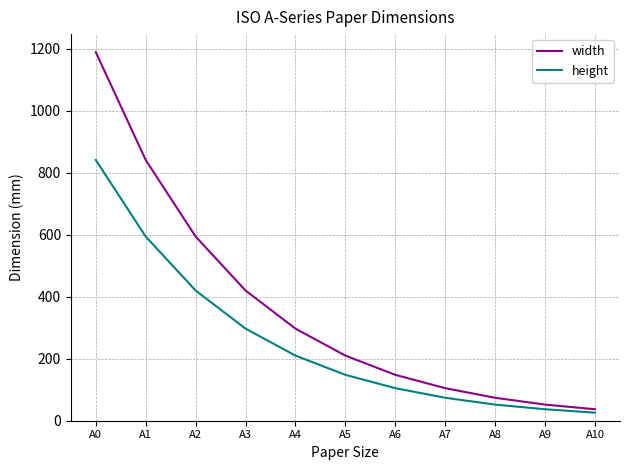

How many series are shown in this chart?

2